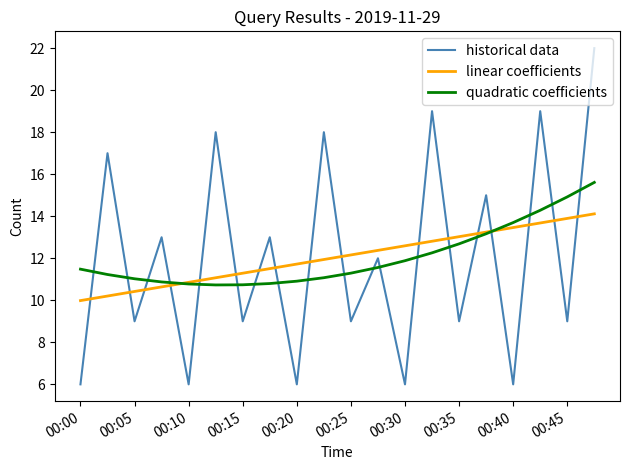

What is the greatest value displayed?

22.0